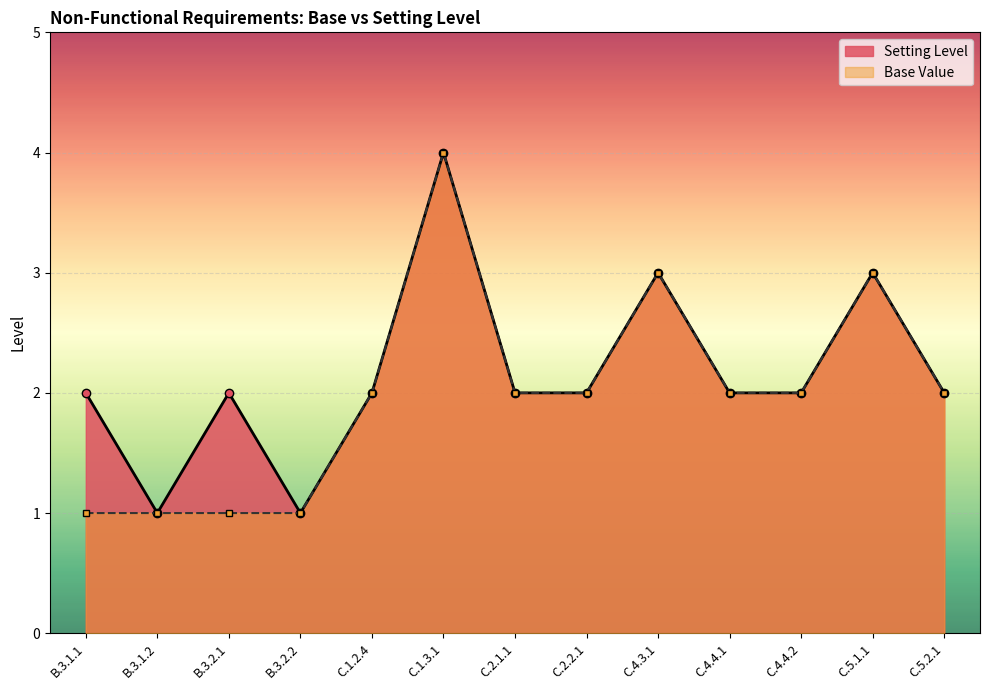

What is the minimum value shown in the chart?

1